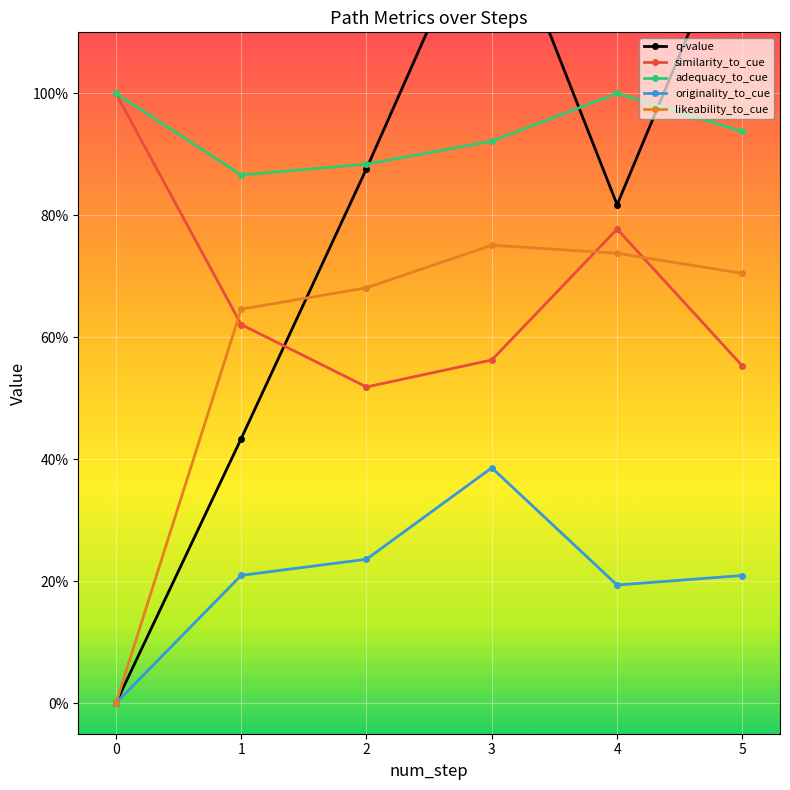

True or false: q-value and likeability_to_cue cross at least once.

True